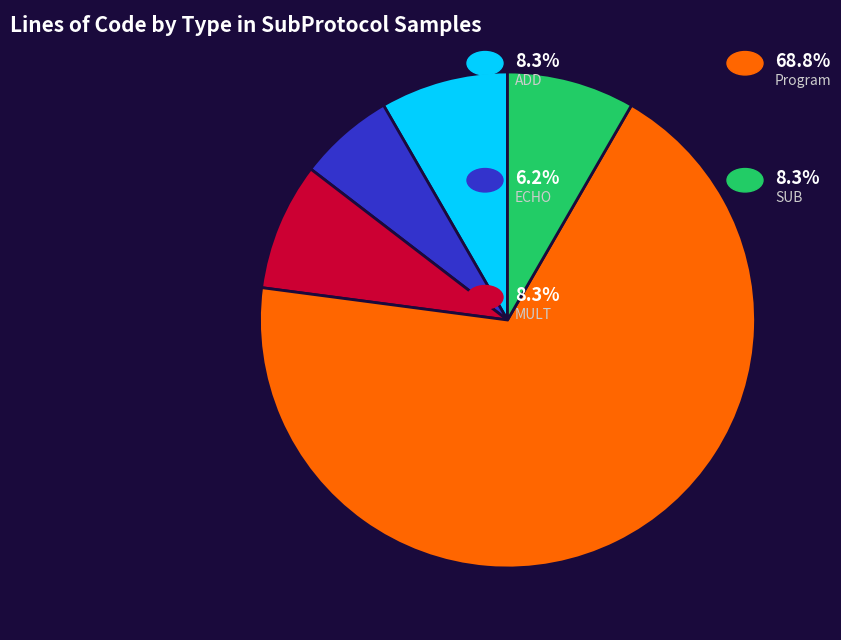

Is there a majority slice in this chart?

Yes